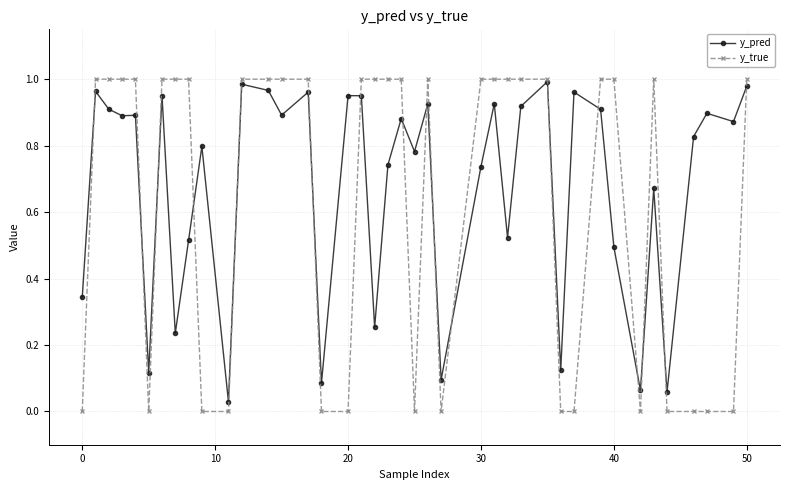

Which series has the largest range (max minus min)?

y_true